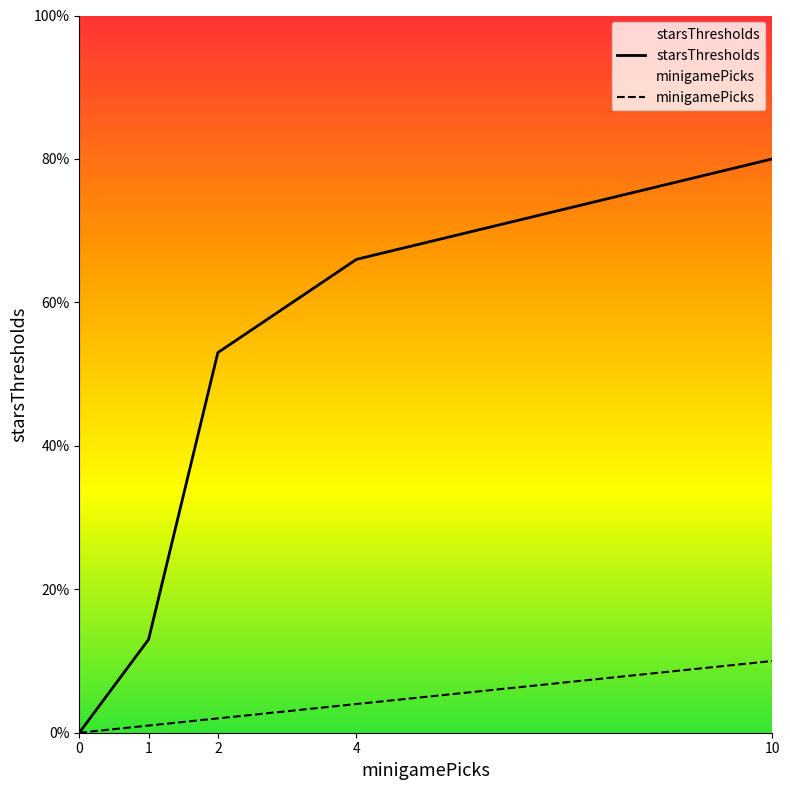

Does the chart have visible grid lines?

No